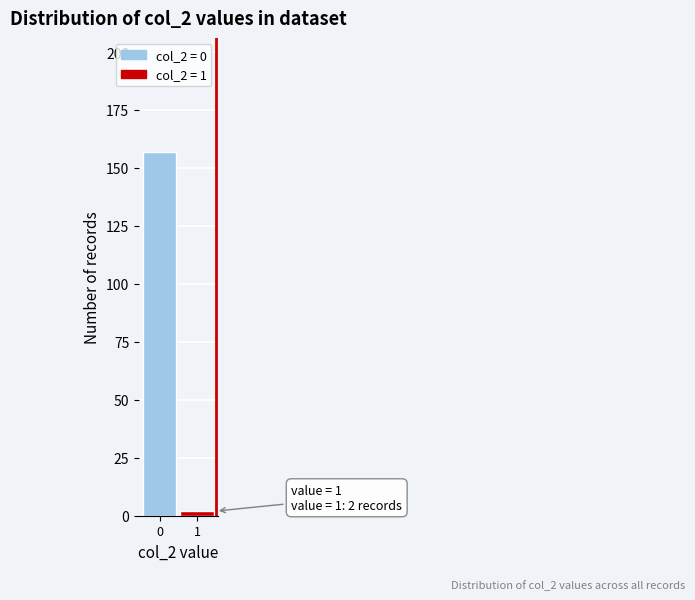

Reading right to left, transcribe all the data shown in this chart.

1=2	0=157